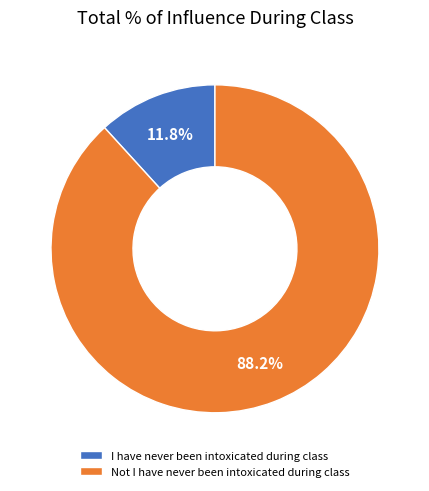

Does I have never been intoxicated during class account for over 50% of the chart?

No